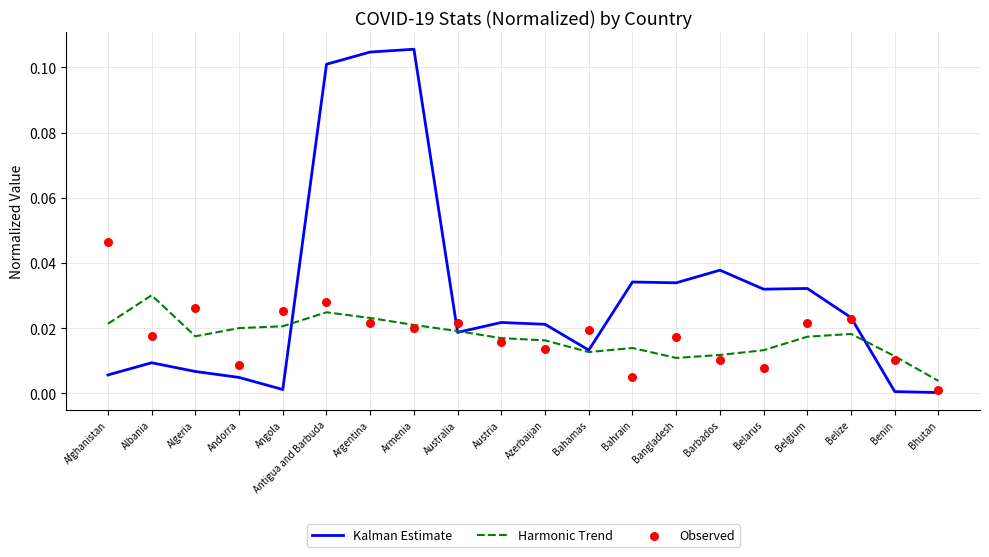

Which series has the largest total across all categories?

Kalman Estimate